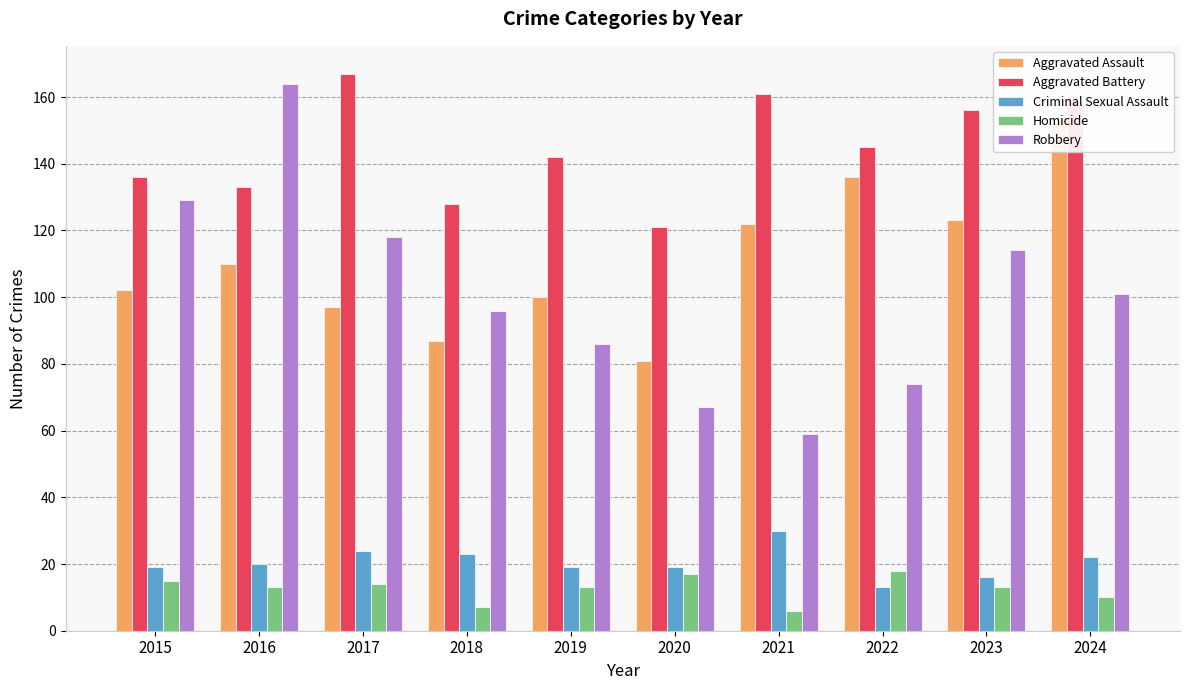

What is the maximum value shown in the chart?

167